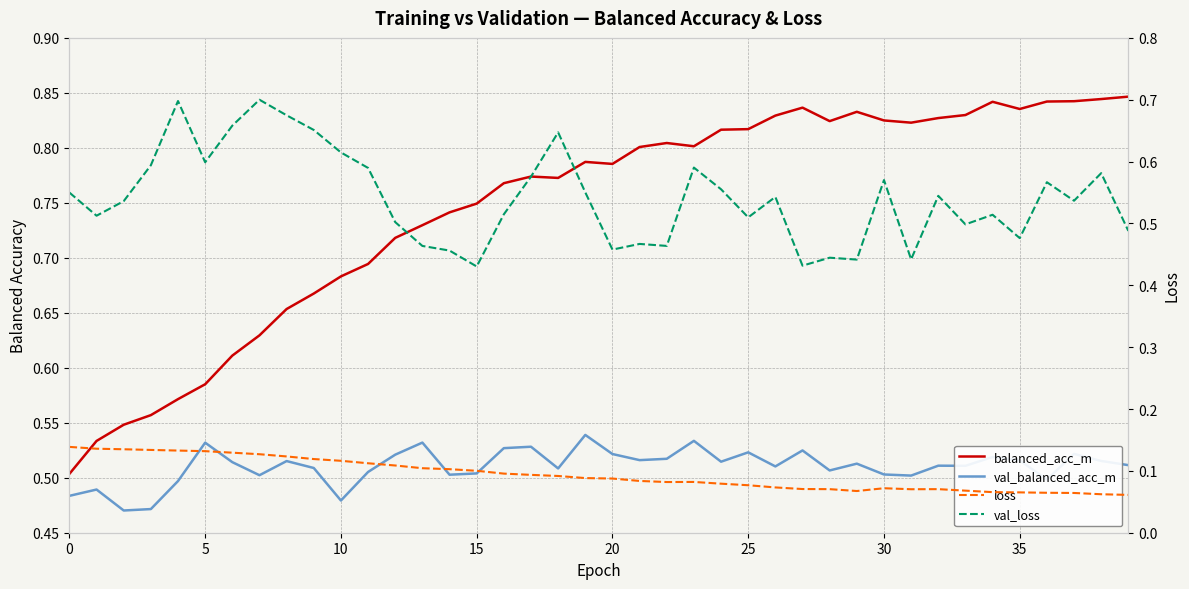

The value of val_balanced_acc_m at 25 is 0.5. True or false?

True